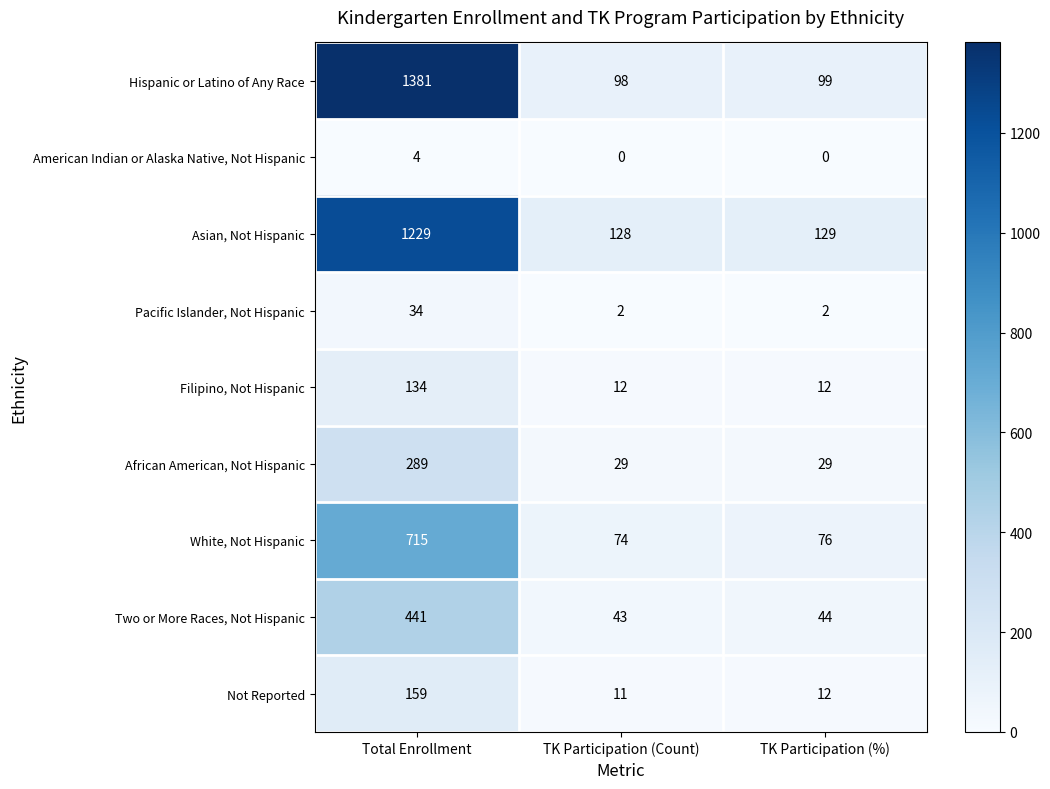

At which category is the sum across all series the highest?

Total Enrollment